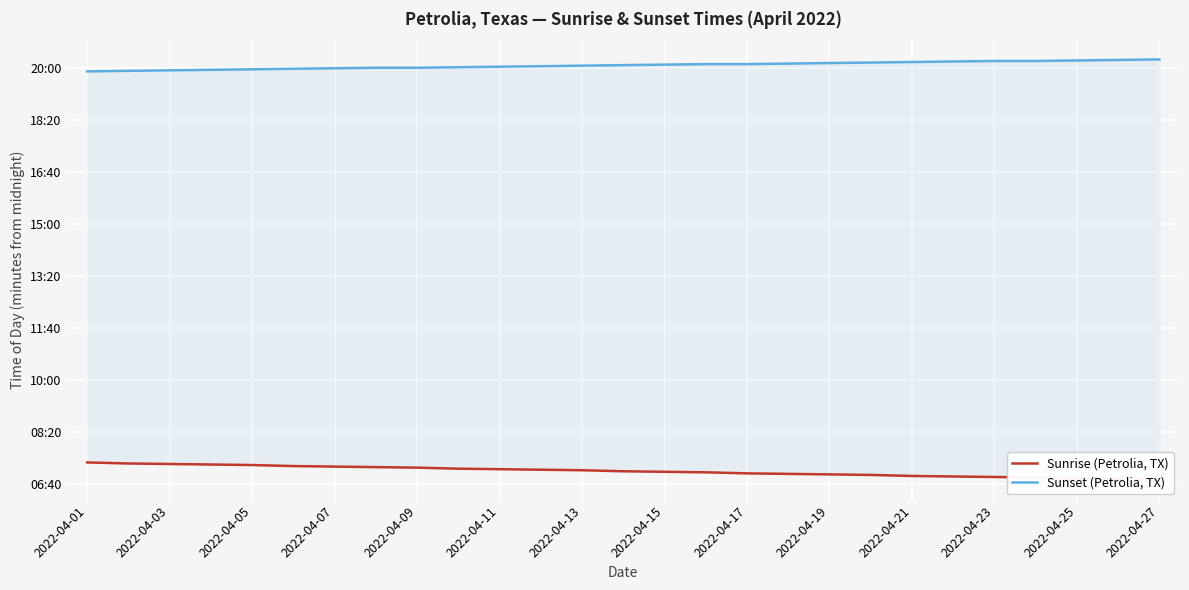

What is the maximum value shown in the chart?

1216